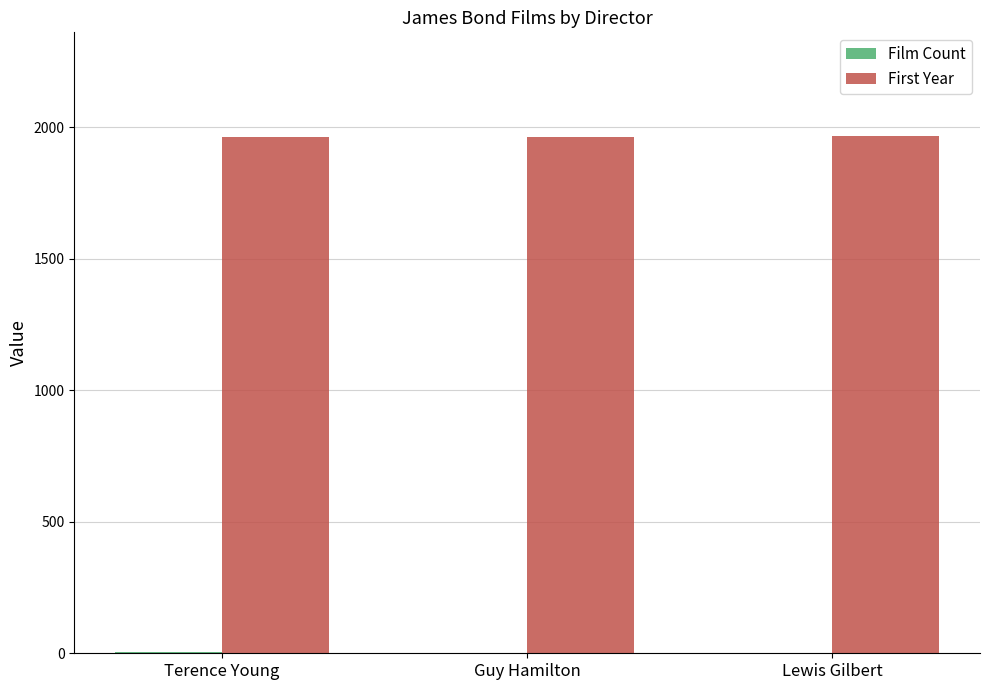

How many distinct data groups are displayed?

2